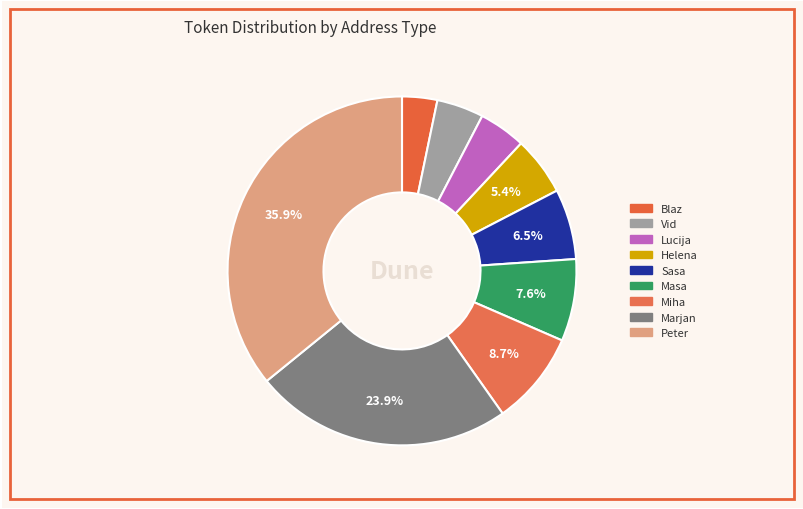

Does any single category account for the majority?

No